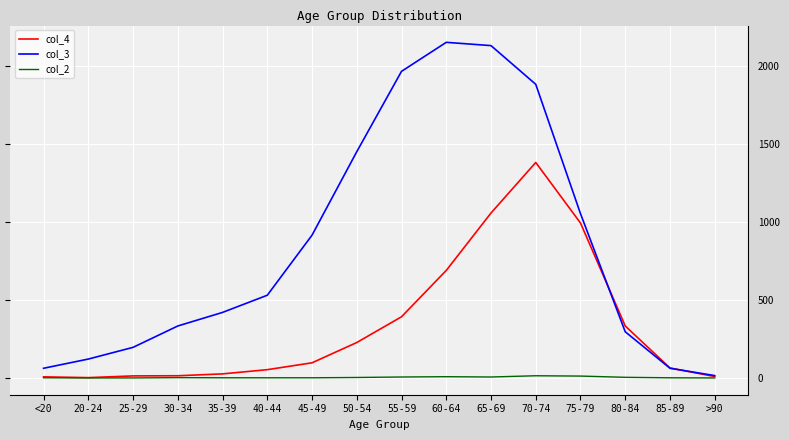

Rank the series by their maximum value, from lowest to highest.

col_2, col_4, col_3